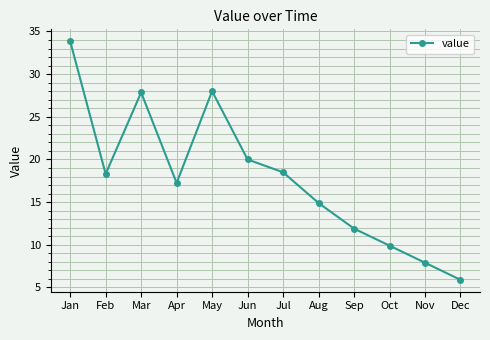

Which label corresponds to the largest value in the chart?

Jan